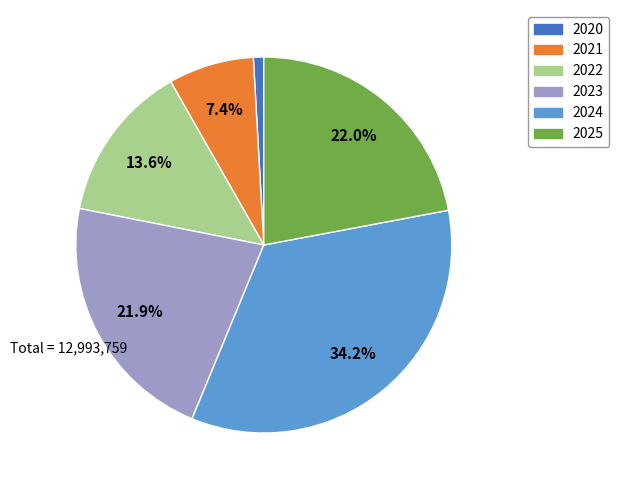

Is there any slice that represents more than half of the pie?

No